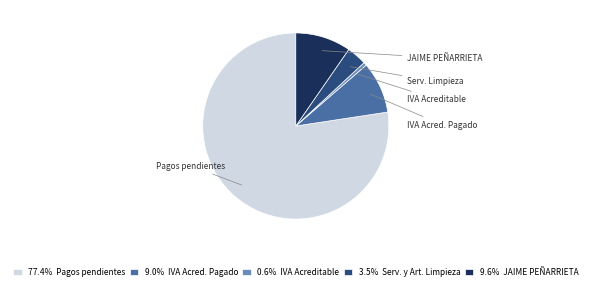

Does any single category account for the majority?

Yes